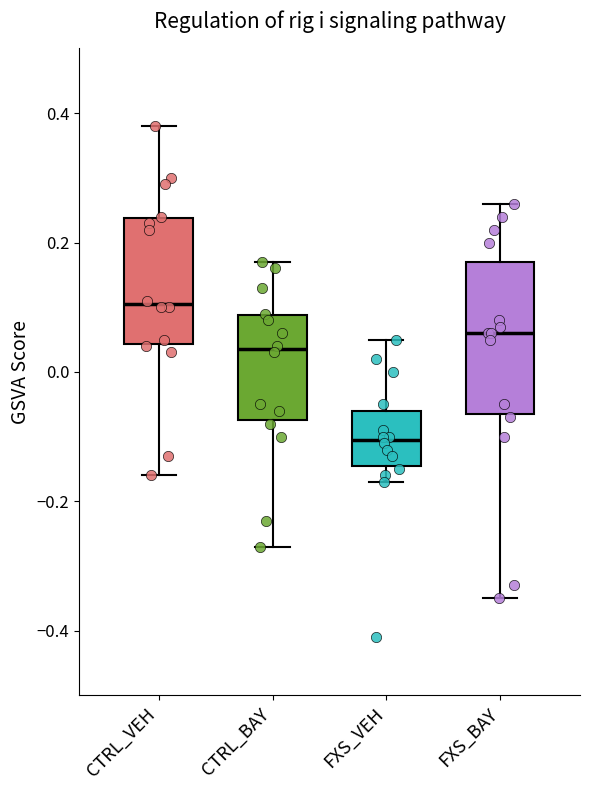

Reading left to right, read every box against the y-axis: the position of its median line, the range the box covers, and the ends of its whiskers. The values are not printed on the chart, so give them approximately, as read against the axis.

CTRL_VEH: median 0.10, box 0.04 to 0.24, whiskers -0.16 to 0.38
CTRL_BAY: median 0.04, box -0.08 to 0.08, whiskers -0.26 to 0.18
FXS_VEH: median -0.10, box -0.14 to -0.06, whiskers -0.16 to 0.06
FXS_BAY: median 0.06, box -0.06 to 0.18, whiskers -0.34 to 0.26